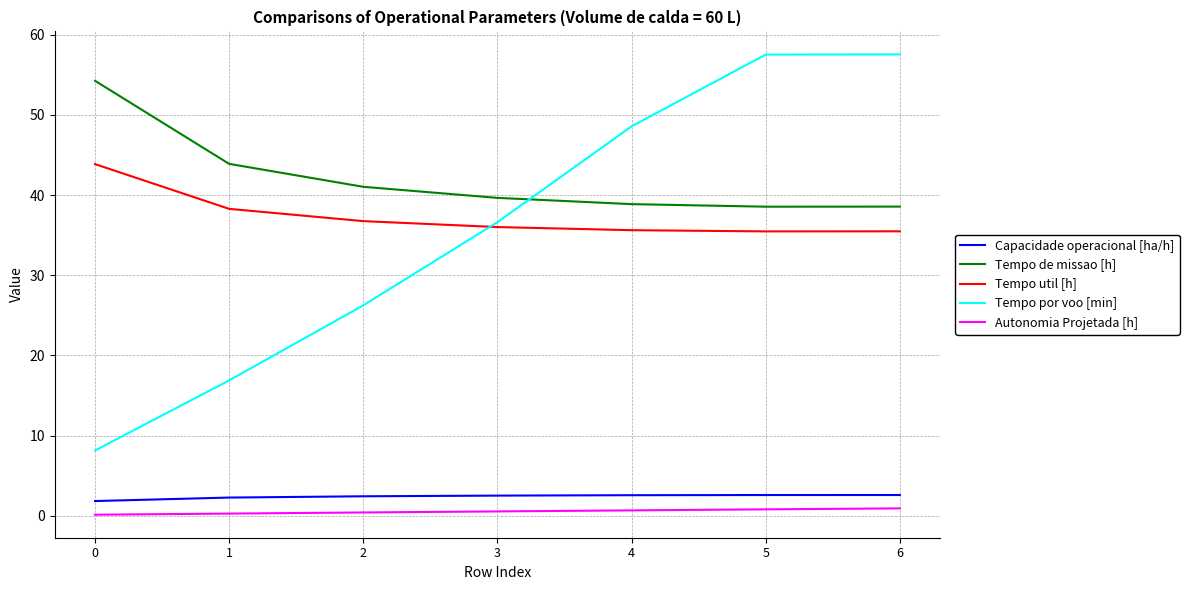

Which series has the largest total across all categories?

Tempo de missao [h]